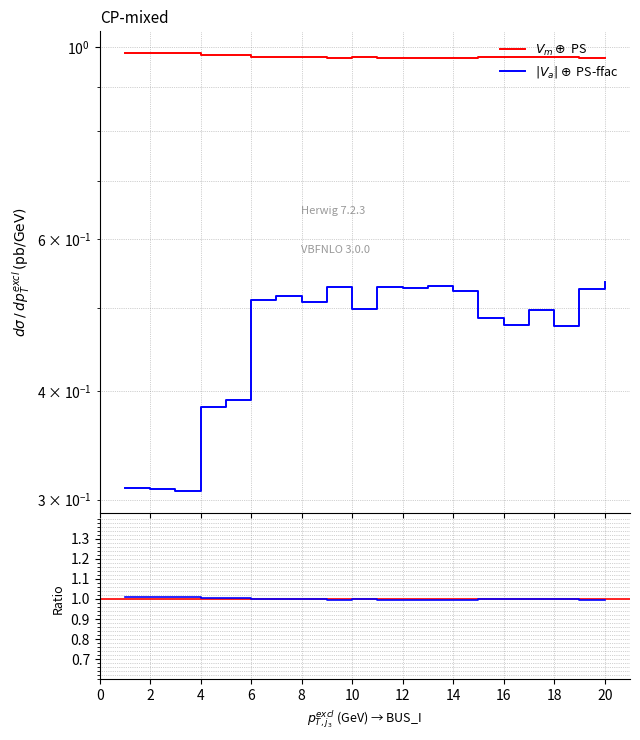

Is it true that Vm equals 0.6 at 8?

False